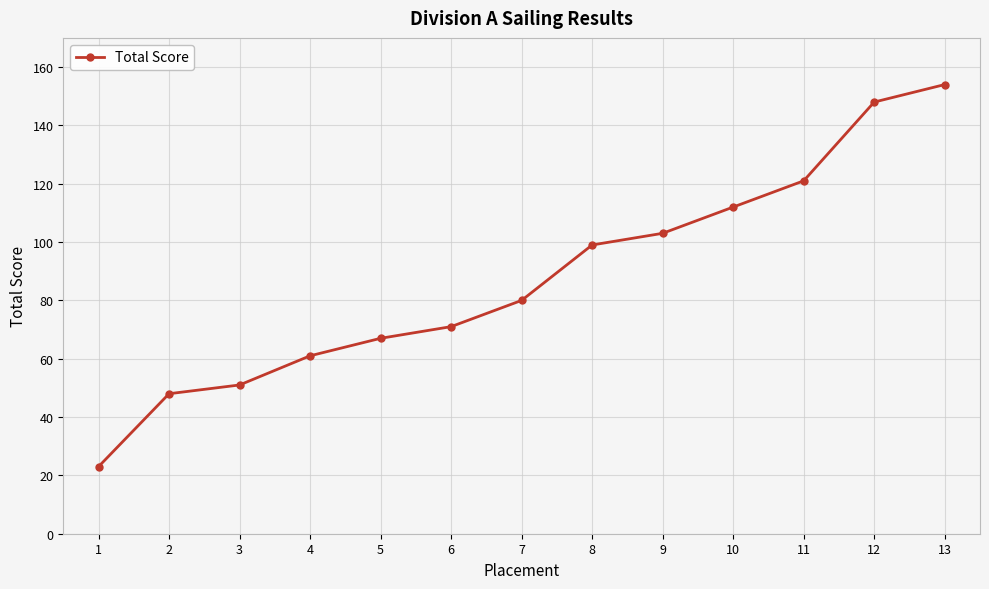

True or false: the data has more than 2 interior local peaks.

False